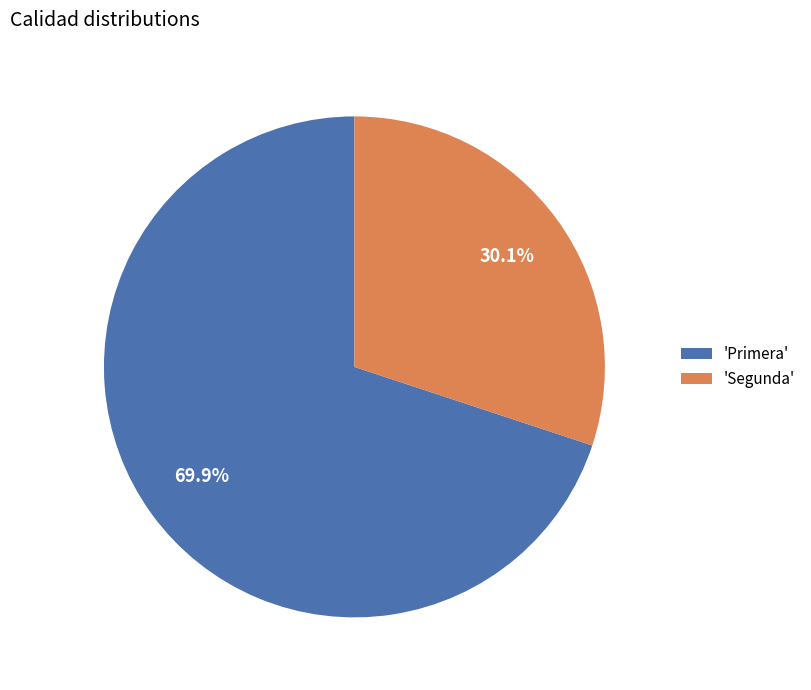

Rank the categories by value from highest to lowest.

'Primera', 'Segunda'